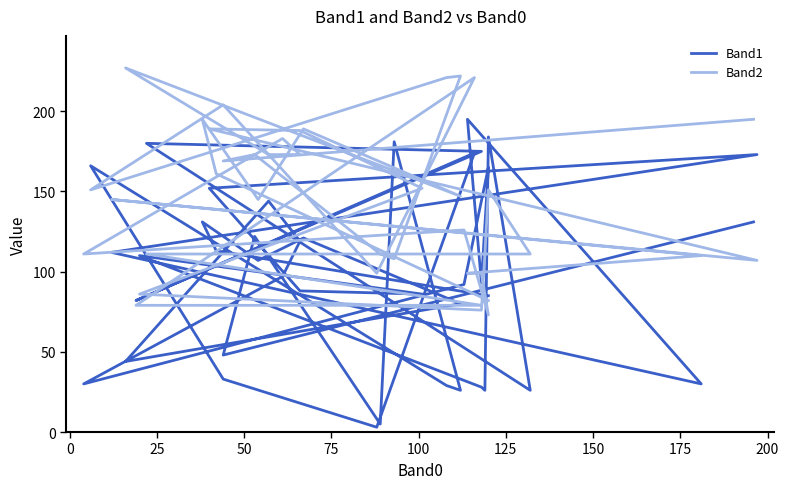

How many intersections are there between Band2 and Band1?

17